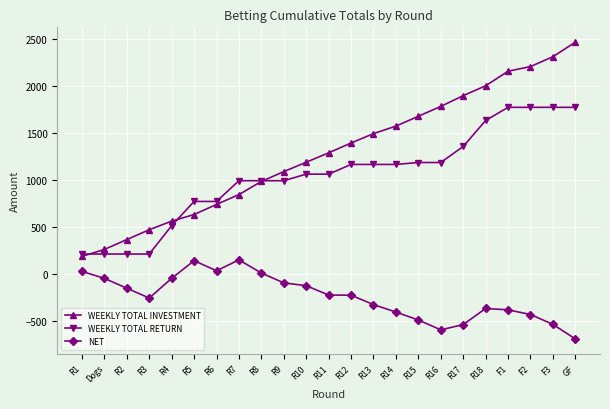

Rank the series by their maximum value, from lowest to highest.

NET, WEEKLY TOTAL RETURN, WEEKLY TOTAL INVESTMENT